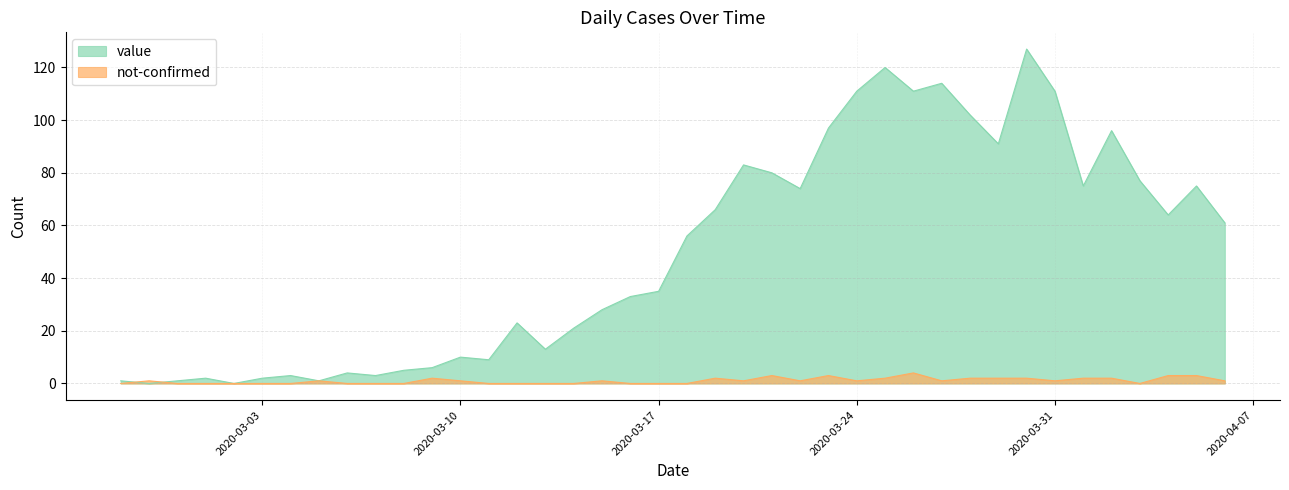

True or false: not-confirmed has a value of 1 at 2020-03-22.

True